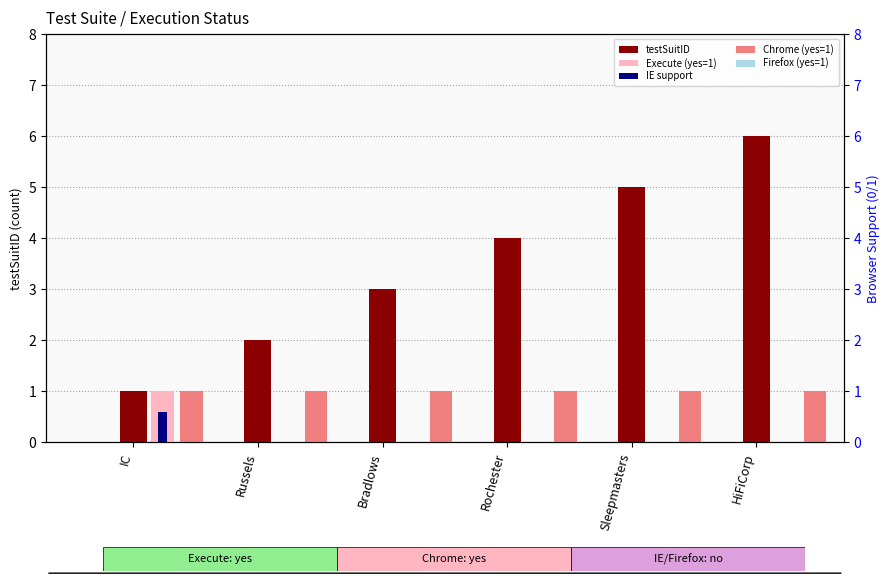

Rank the series at Russels from highest to lowest value.

testSuitID, Chrome (yes=1), Execute (yes=1), IE support, Firefox (yes=1)